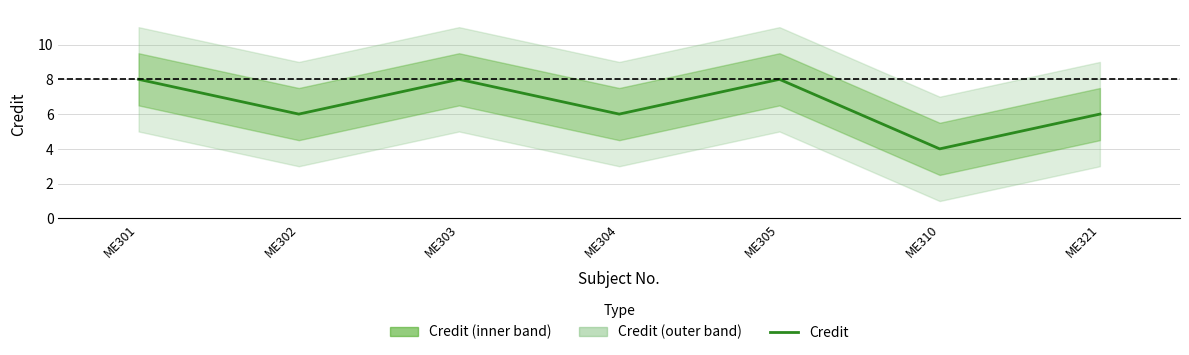

List the labels in order of value, smallest first.

ME310, ME302, ME304, ME321, ME301, ME303, ME305